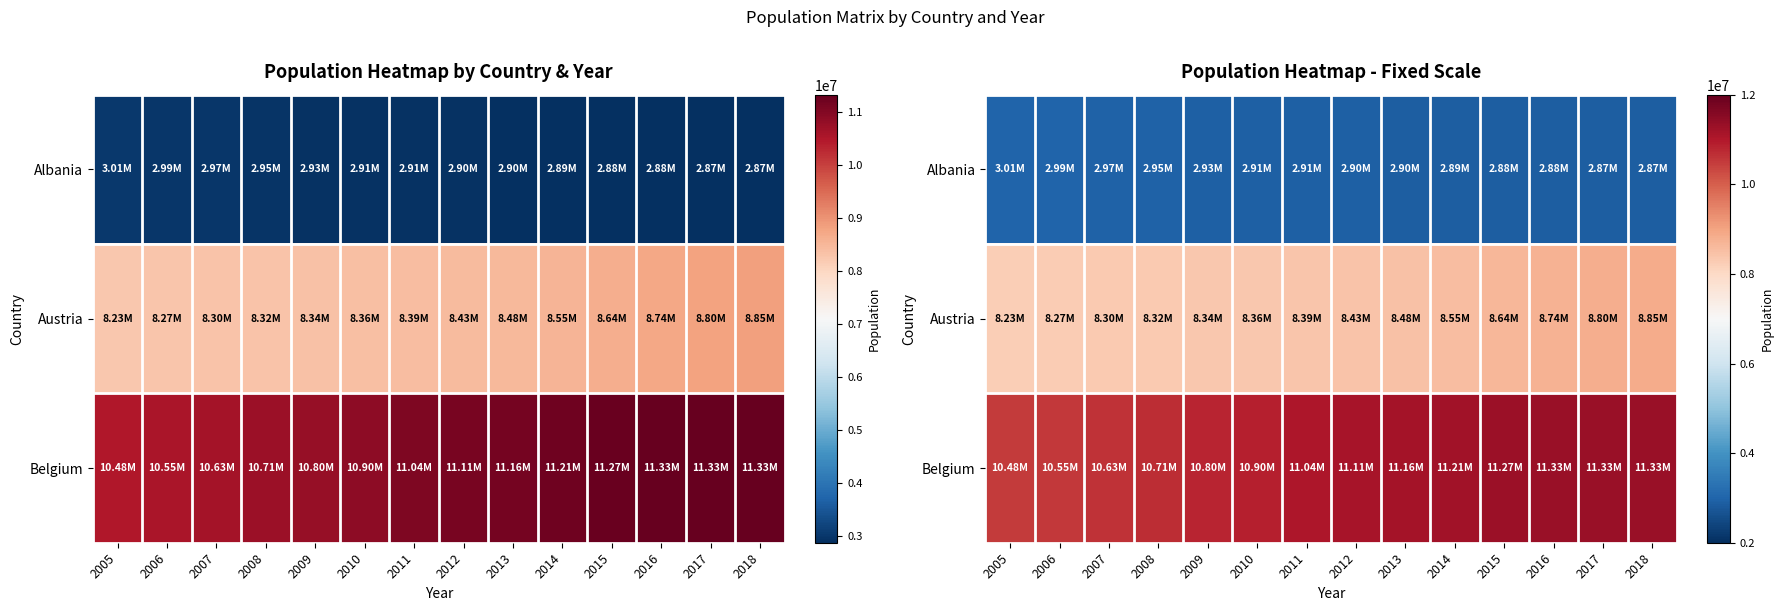

Rank the categories by Belgium value from highest to lowest.

2016, 2017, 2018, 2015, 2014, 2013, 2012, 2011, 2010, 2009, 2008, 2007, 2006, 2005